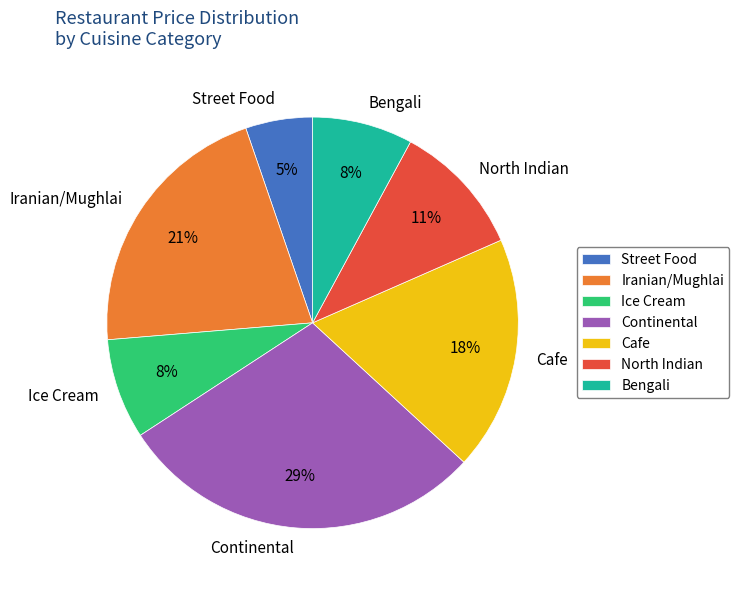

Which slice is the largest?

Continental